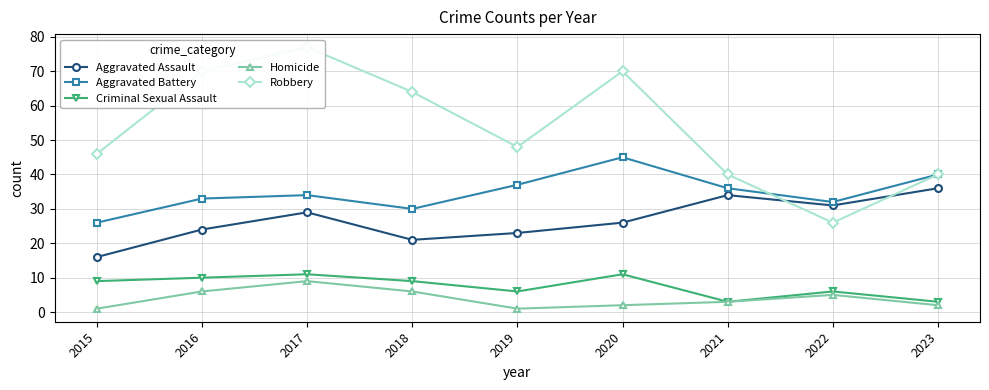

True or false: Robbery and Aggravated Assault intersect in this chart.

True